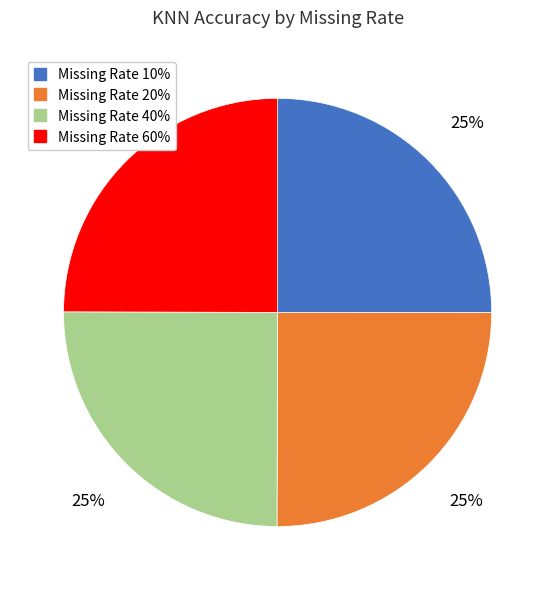

To the nearest percent, what is the average slice percentage?

25%